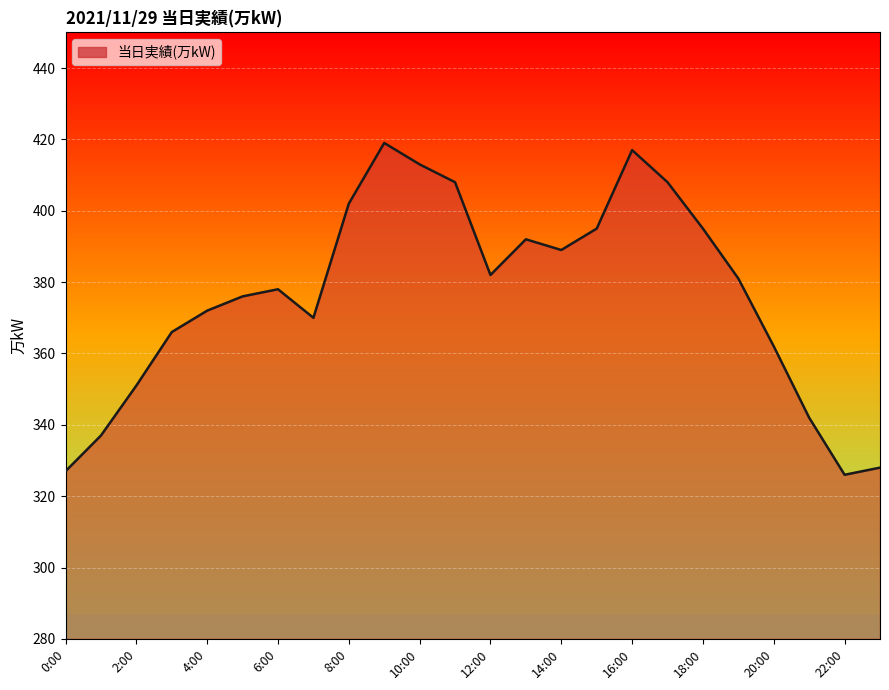

What is the minimum value shown in the chart?

326